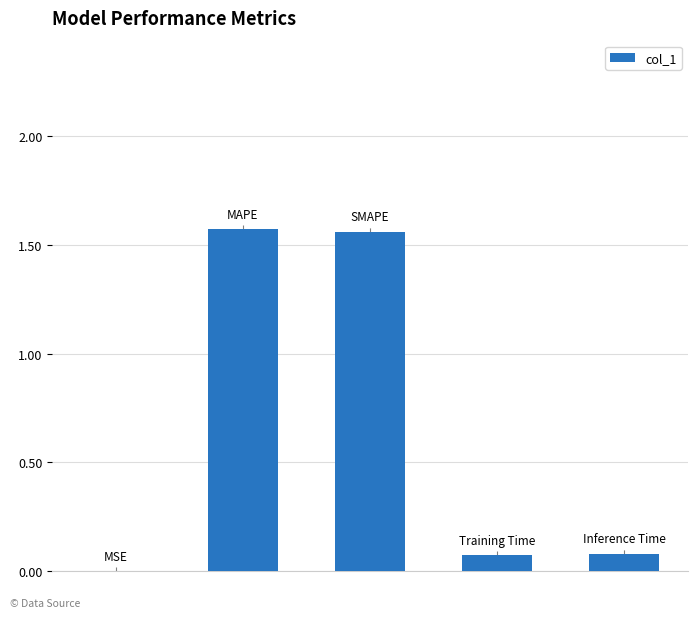

Count the number of data series in this chart.

1